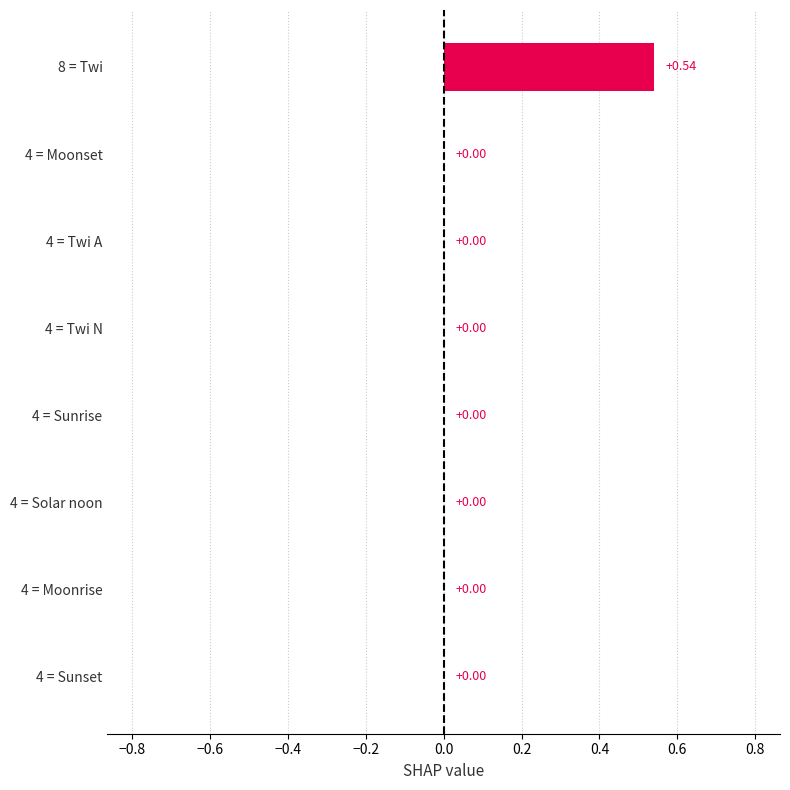

Are the bars grouped side by side (vs. stacked)?

No